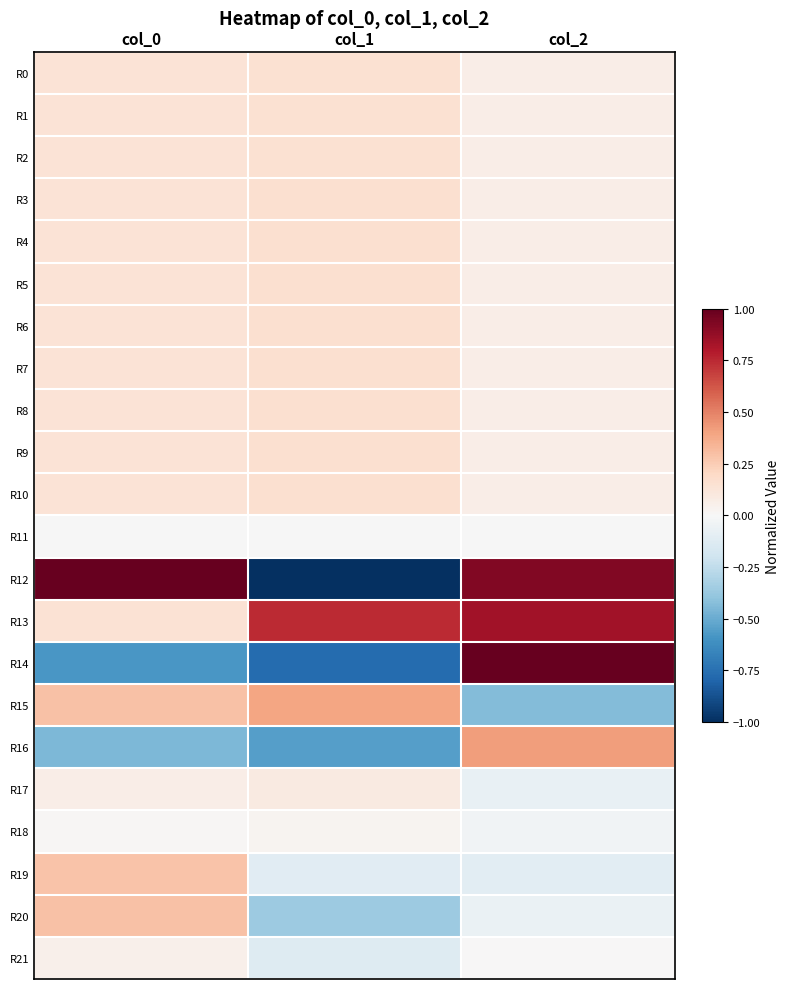

Between col_0 and col_2, which series saw the biggest shift?

R14